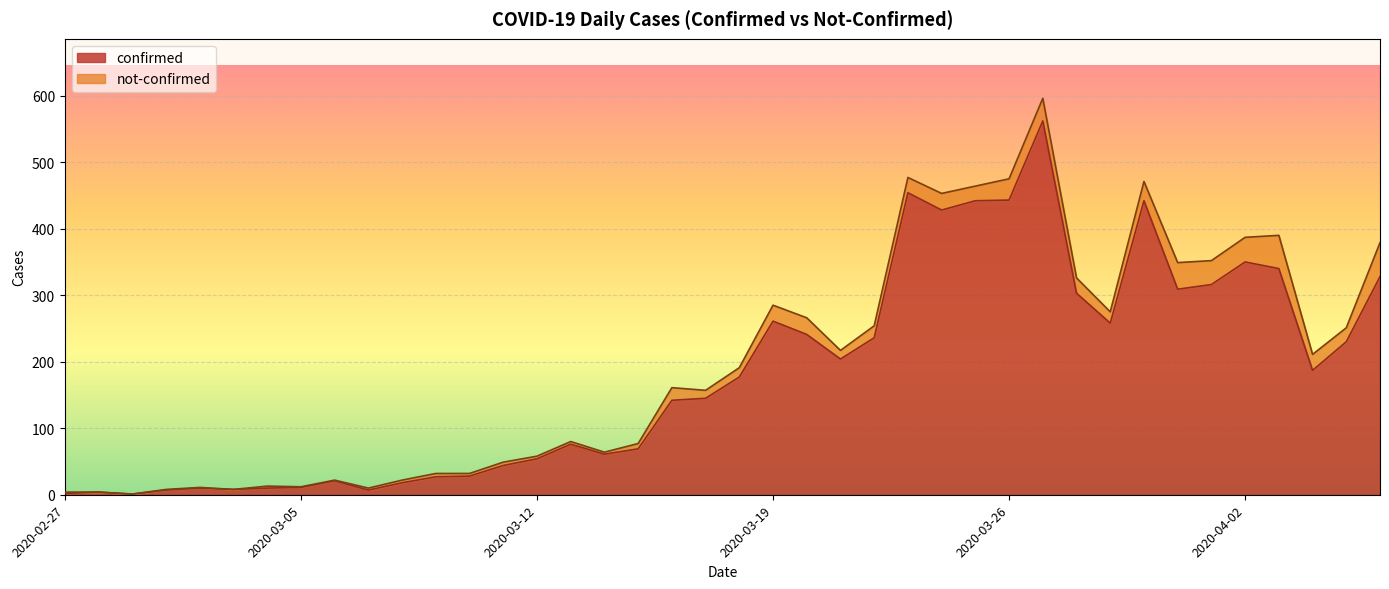

List the labels in order of value, largest first.

2020-03-27, 2020-03-23, 2020-03-26, 2020-03-25, 2020-03-30, 2020-03-24, 2020-04-02, 2020-04-03, 2020-04-06, 2020-04-01, 2020-03-31, 2020-03-28, 2020-03-19, 2020-03-29, 2020-03-20, 2020-03-22, 2020-04-05, 2020-03-21, 2020-04-04, 2020-03-18, 2020-03-17, 2020-03-16, 2020-03-13, 2020-03-15, 2020-03-14, 2020-03-12, 2020-03-11, 2020-03-10, 2020-03-09, 2020-03-06, 2020-03-08, 2020-03-05, 2020-03-02, 2020-03-04, 2020-03-03, 2020-03-01, 2020-03-07, 2020-02-28, 2020-02-27, 2020-02-29